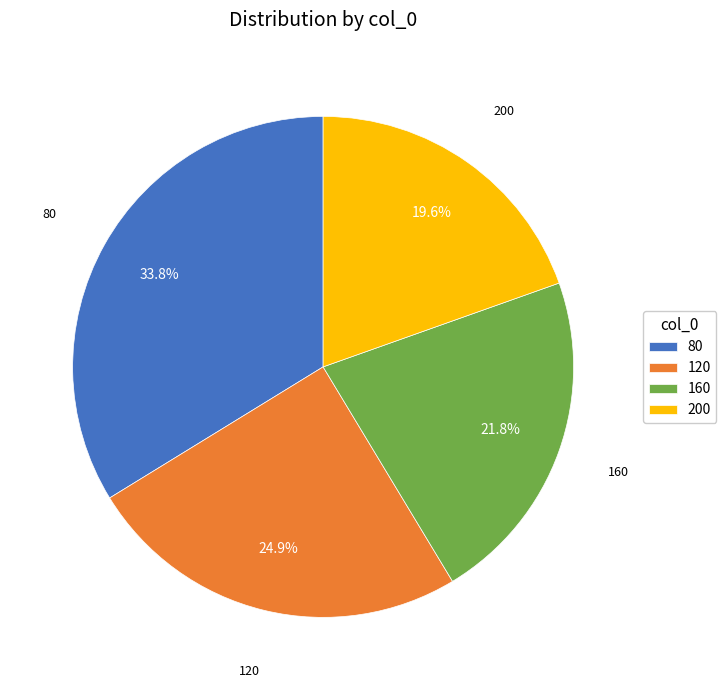

To the nearest percent, what is the combined percentage of 160 and 200?

41%